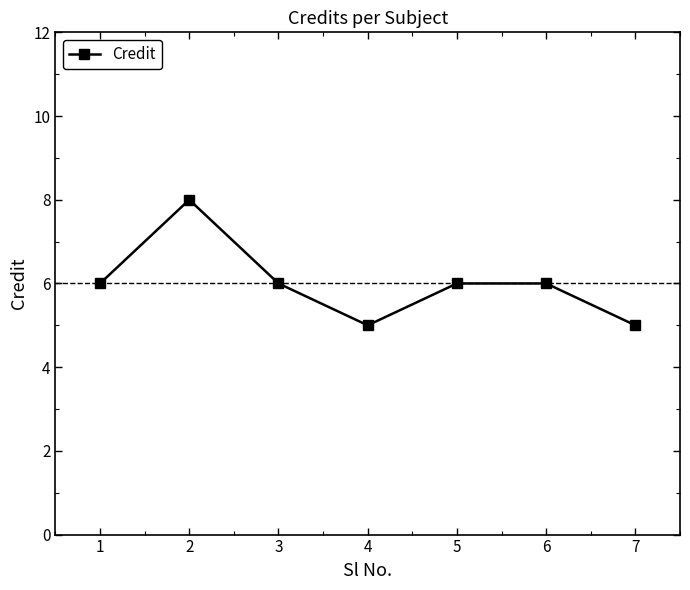

Reading left to right, what are all the values shown in this chart?

6	8	6	5	6	6	5